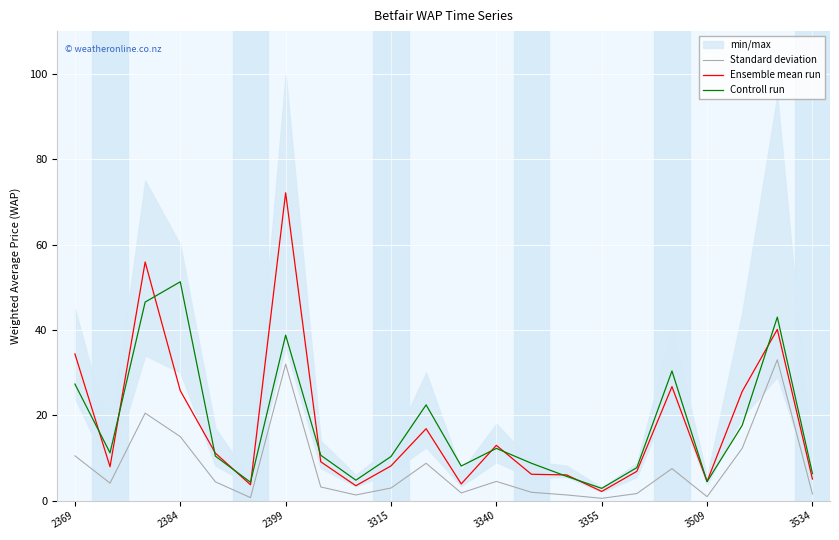

The value of Ensemble mean run at 3509 is 4.5. True or false?

True